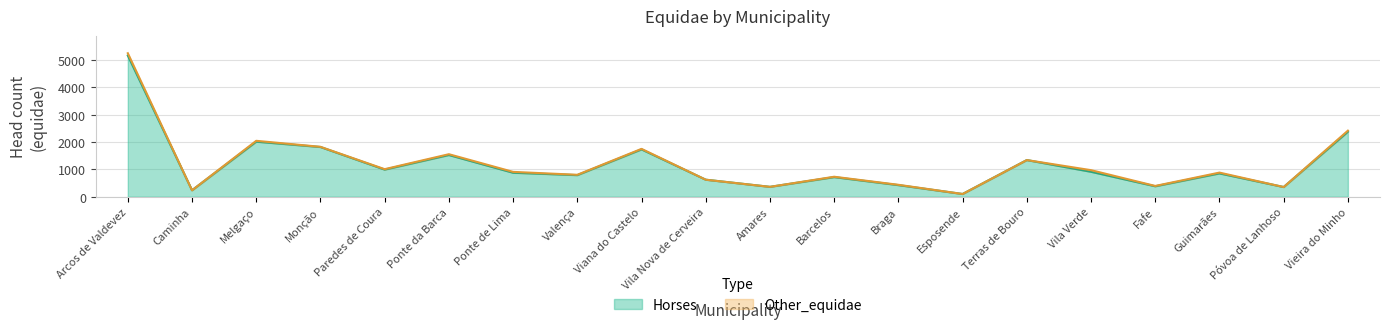

Which category has the highest value across all series?

Arcos de Valdevez